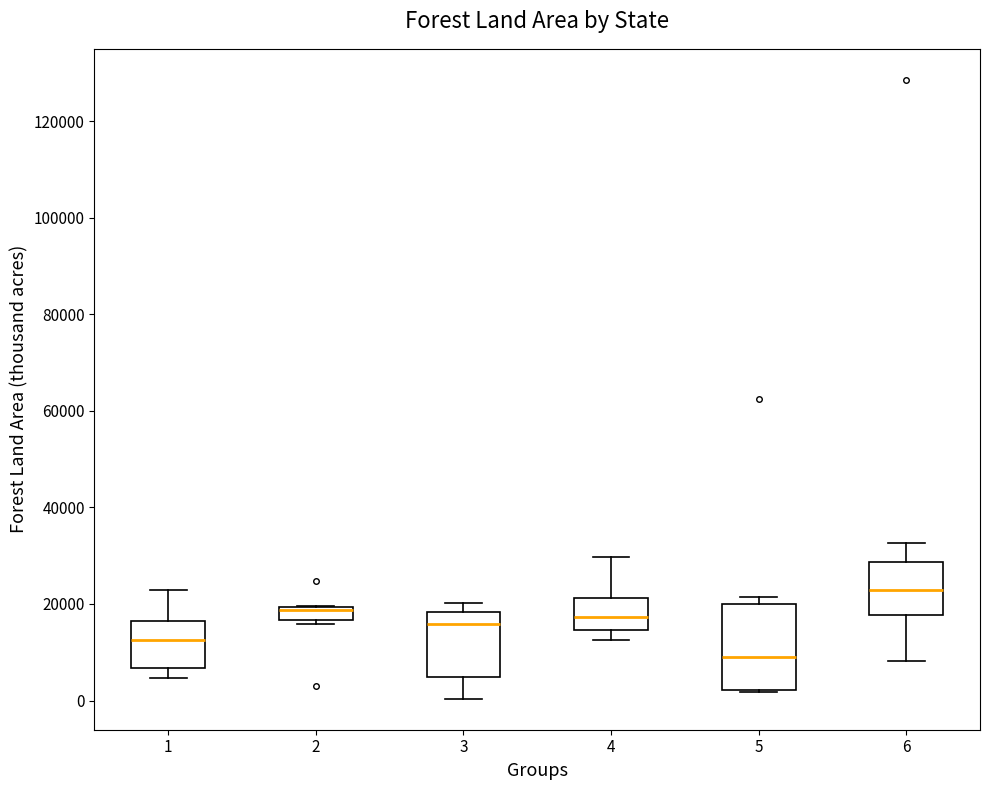

Which box has the highest median line?

6